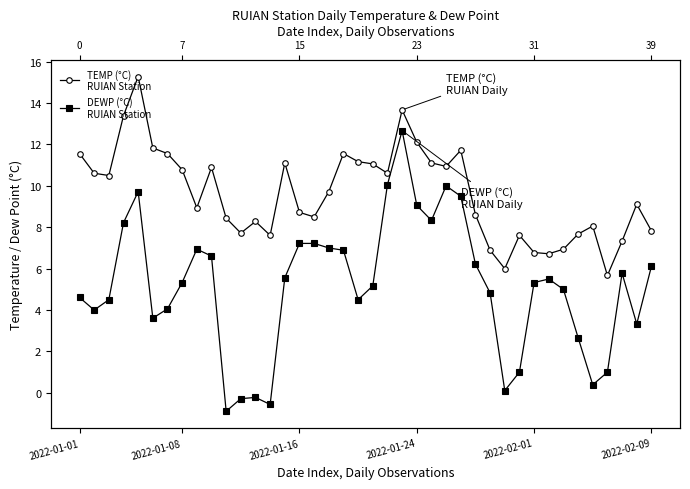

What is the spread (max minus min) of values at 22?

1.0